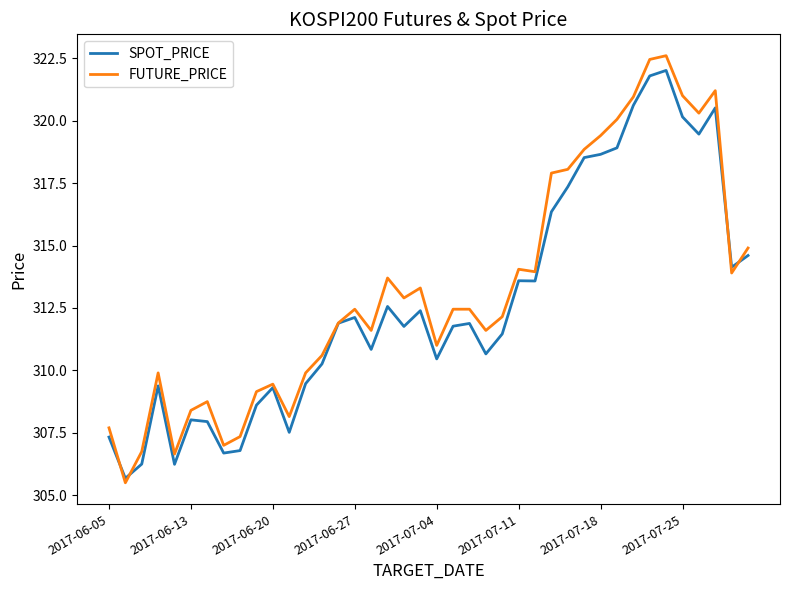

How many values in the SPOT_PRICE series exceed 311?

23